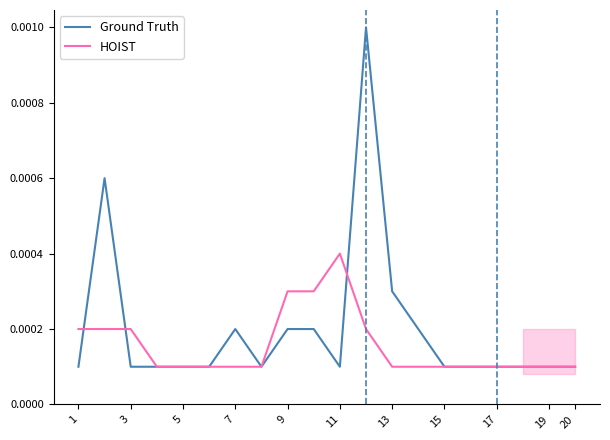

Which series has the largest total across all categories?

Ground Truth